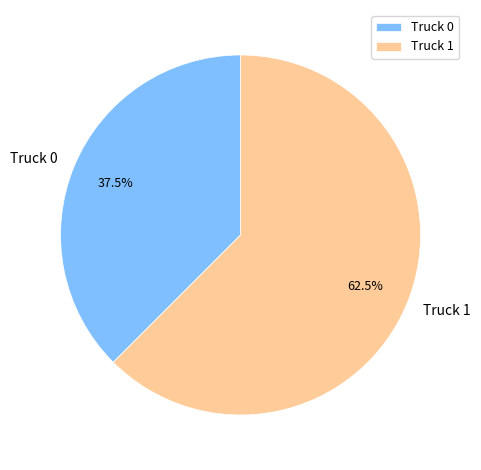

To the nearest percent, what is the difference between the Truck 0 and Truck 1 slice percentages?

25%